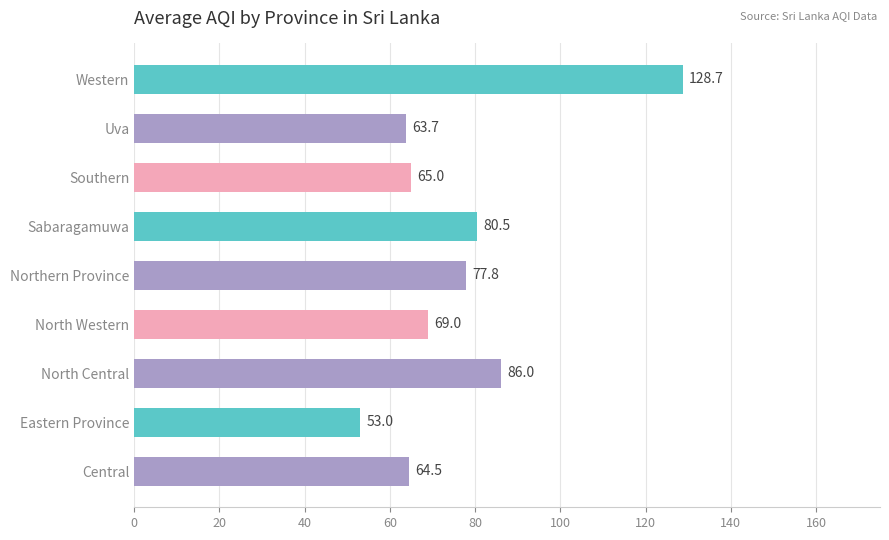

What is the minimum value shown in the chart?

53.0